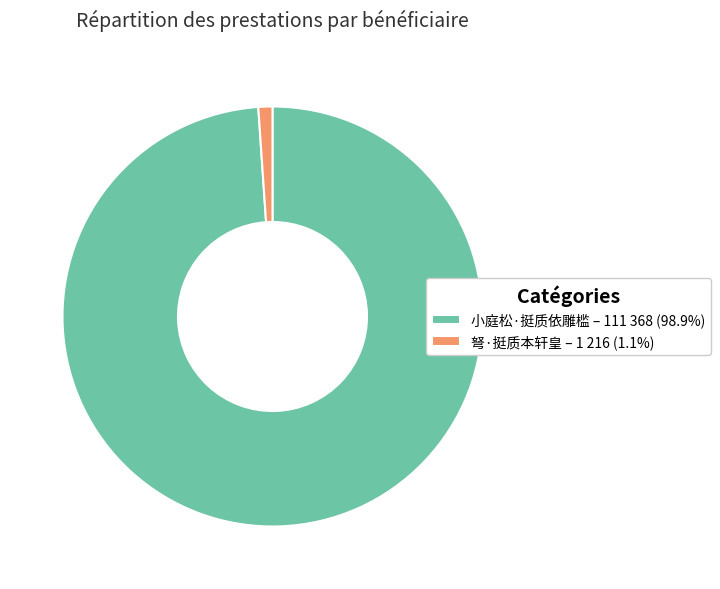

Is it true that 小庭松·挺质依雕槛 is 99% of the pie?

True